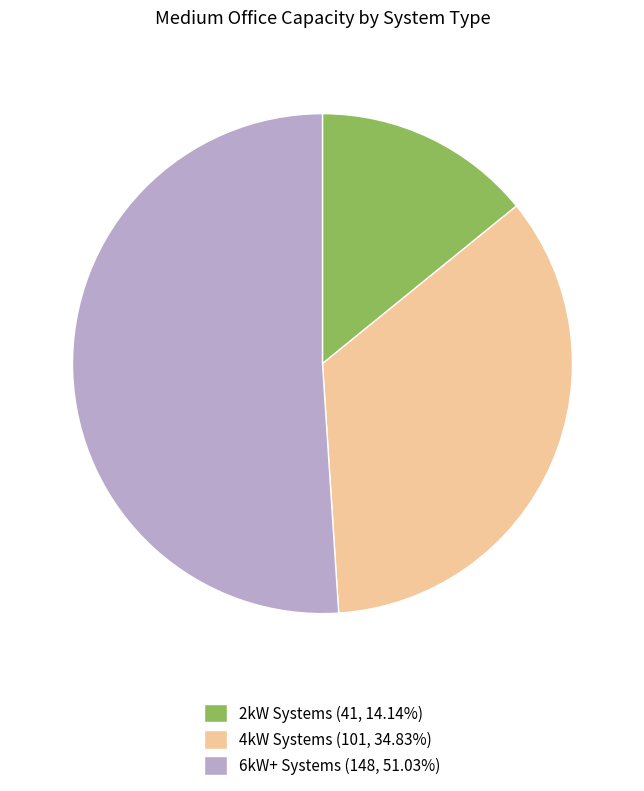

What is the ratio of the value at 2kW Systems (41, 14.14%) to the value at 4kW Systems (101, 34.83%)?

0.4